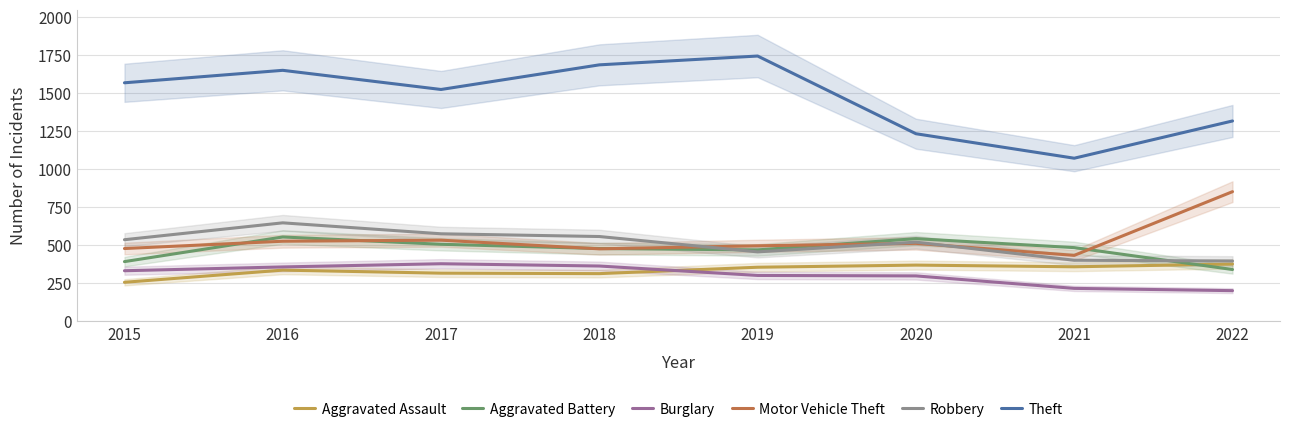

List the labels in order of Motor Vehicle Theft value, smallest first.

2021, 2018, 2015, 2019, 2020, 2016, 2017, 2022